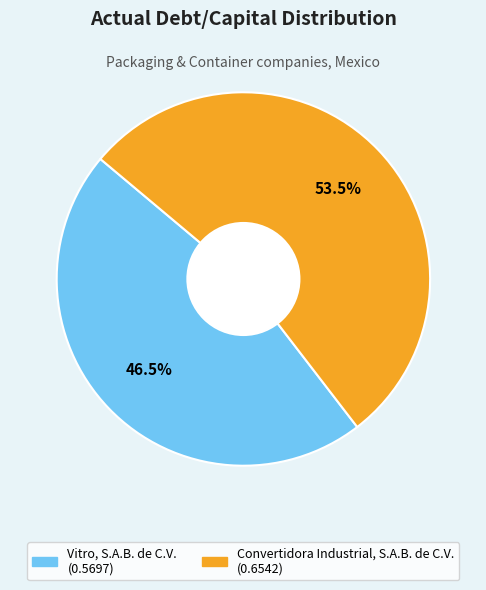

To the nearest percent, what is the combined percentage of Convertidora Industrial, S.A.B. de C.V. and Vitro, S.A.B. de C.V.?

100%